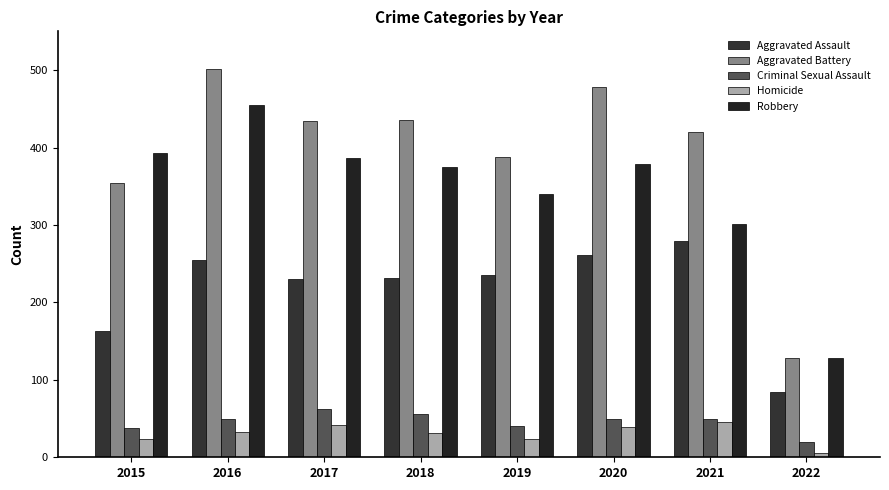

Which series has the largest range (max minus min)?

Aggravated Battery